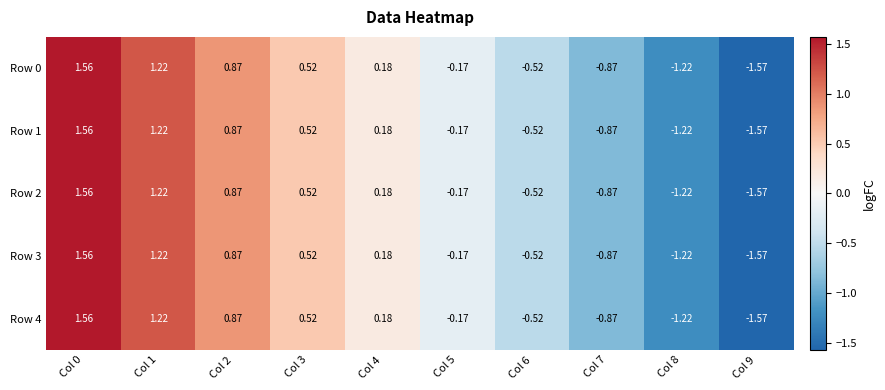

Is the value of Row 1 at Col 6 greater than the value of Row 2 at Col 3?

No